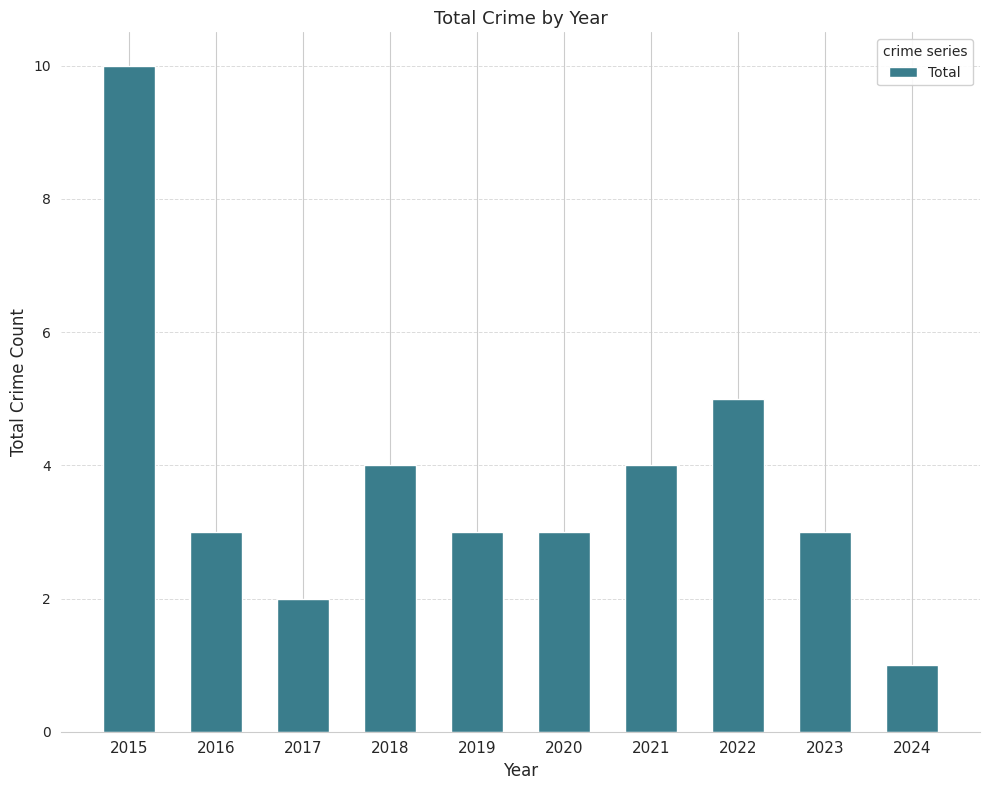

Which category has the lowest value across all series?

2024